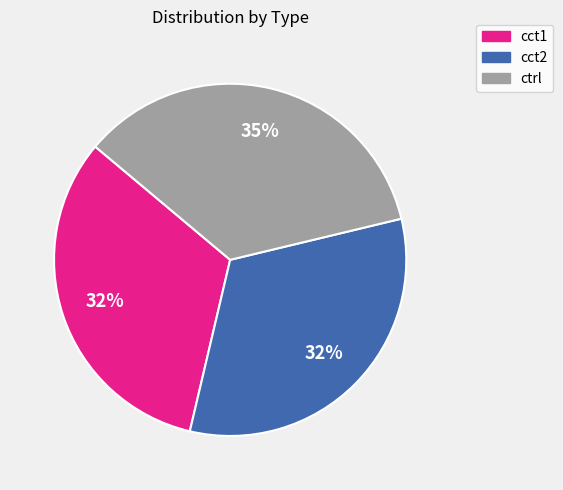

To the nearest percent, what is the difference between the largest and smallest slice percentages?

3%